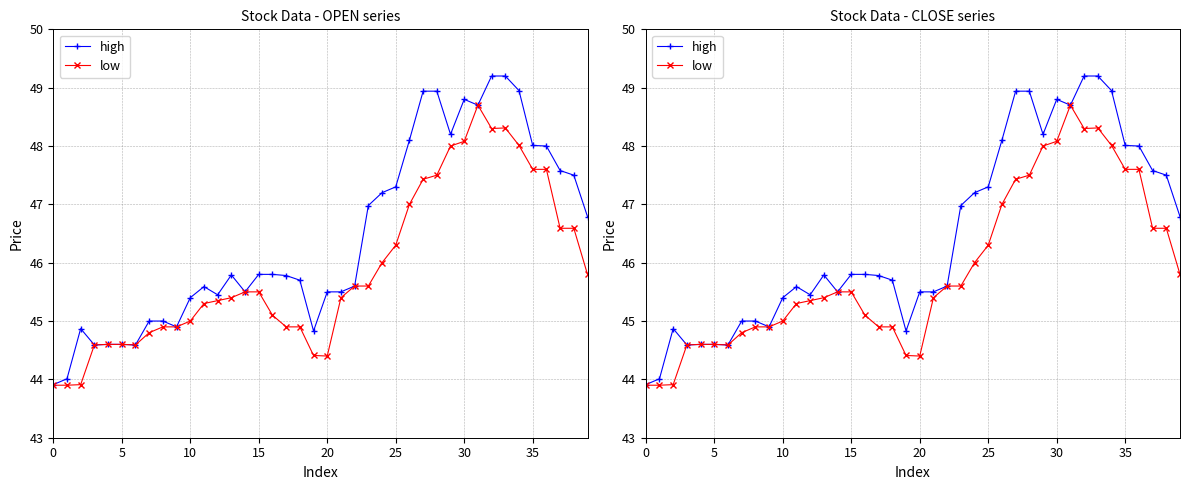

True or false: high and low intersect in this chart.

False